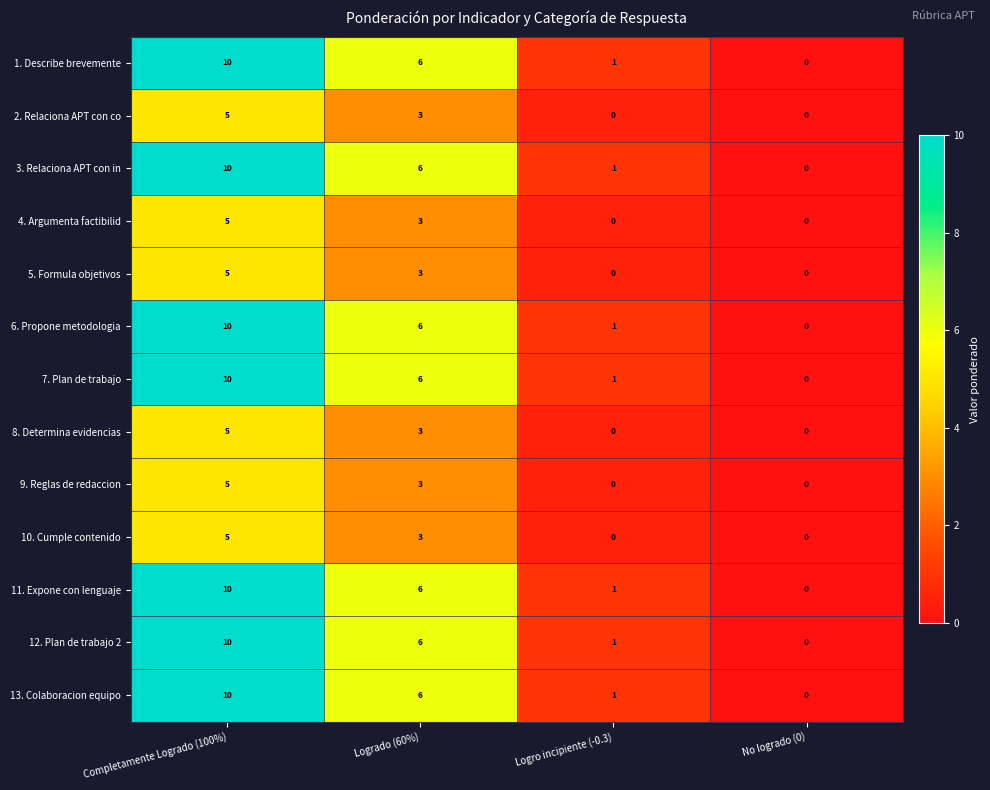

At which category is the sum across all series the highest?

Completamente Logrado (100%)